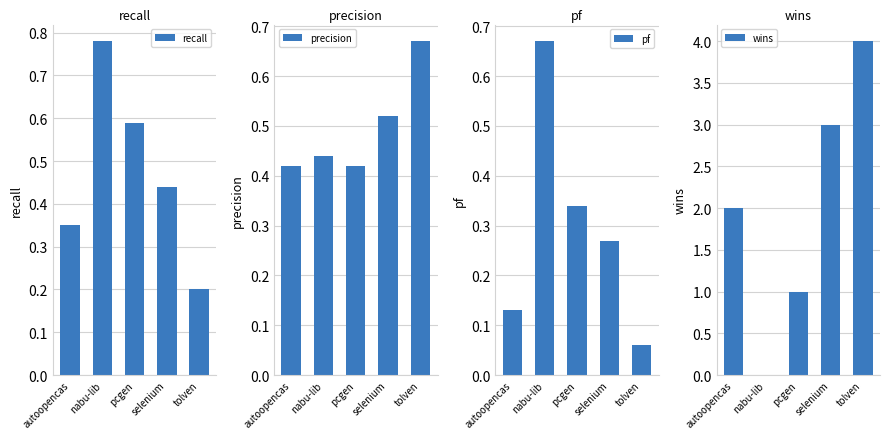

What is the spread (max minus min) of values at autoopencas?

1.9